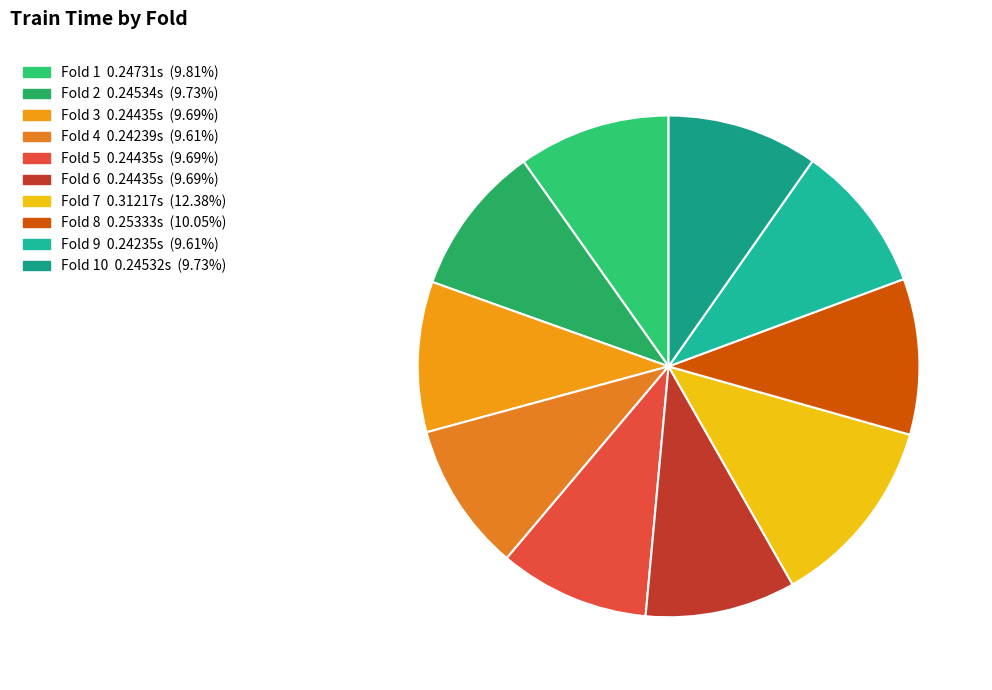

How many slices are in this pie chart?

10